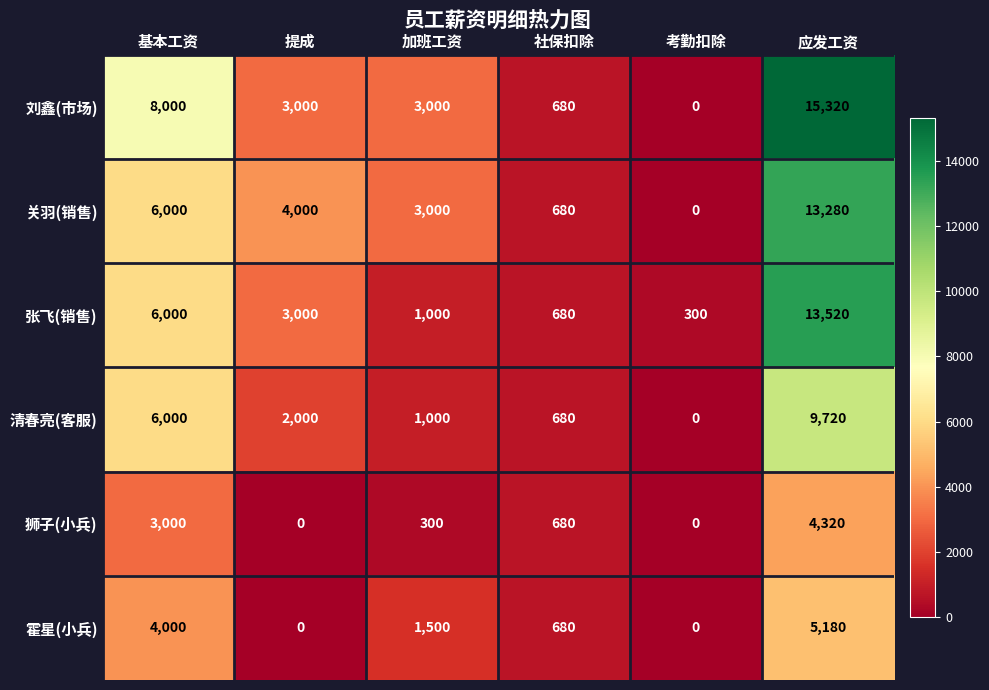

What is the sum of all 刘鑫(市场) values?

30000